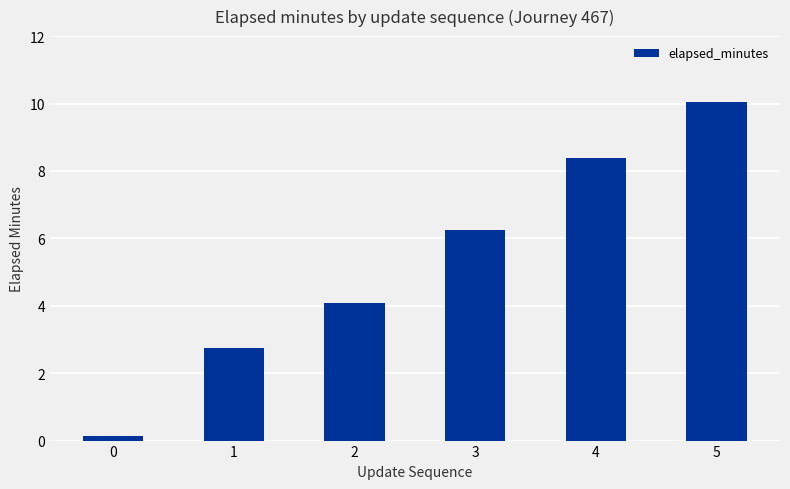

What is the sum of the values at 3 and 1?

9.0